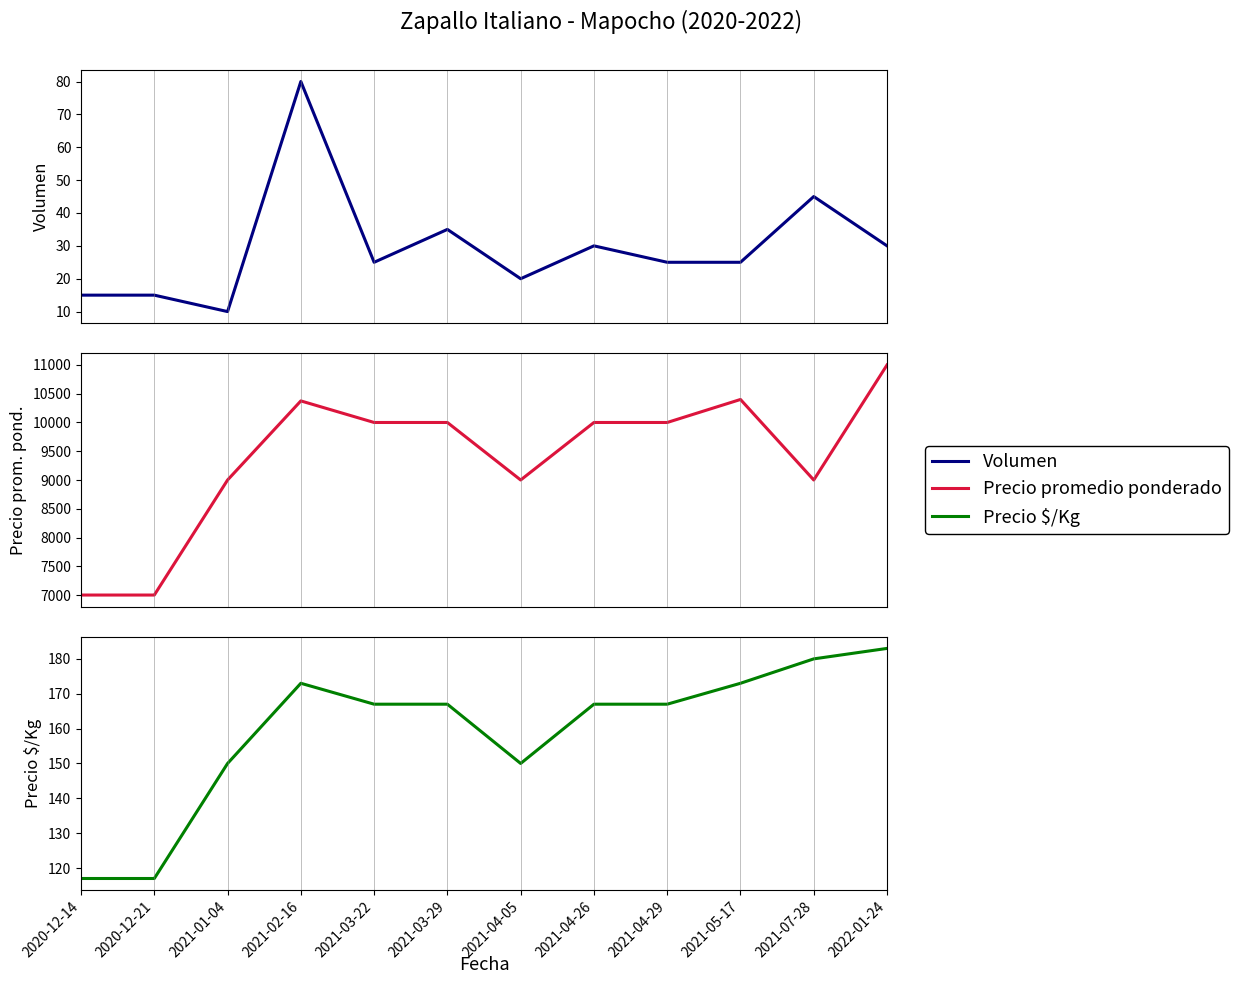

Reading right to left, extract all data points from this chart.

Volumen: 2022-01-24=30	2021-07-28=45	2021-05-17=25	2021-04-29=25	2021-04-26=30	2021-04-05=20	2021-03-29=35	2021-03-22=25	2021-02-16=80	2021-01-04=10	2020-12-21=15	2020-12-14=15
Precio promedio ponderado: 2022-01-24=11000	2021-07-28=9000	2021-05-17=10400	2021-04-29=10000	2021-04-26=10000	2021-04-05=9000	2021-03-29=10000	2021-03-22=10000	2021-02-16=10375	2021-01-04=9000	2020-12-21=7000	2020-12-14=7000
Precio $/Kg: 2022-01-24=183	2021-07-28=180	2021-05-17=173	2021-04-29=167	2021-04-26=167	2021-04-05=150	2021-03-29=167	2021-03-22=167	2021-02-16=173	2021-01-04=150	2020-12-21=117	2020-12-14=117